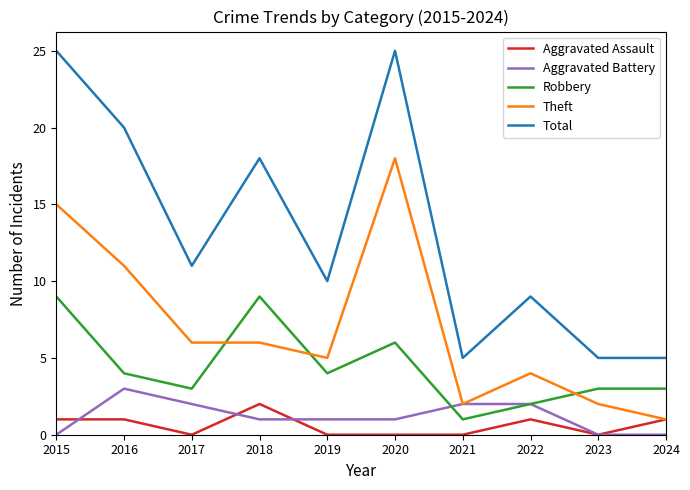

What is the minimum value for Theft?

1